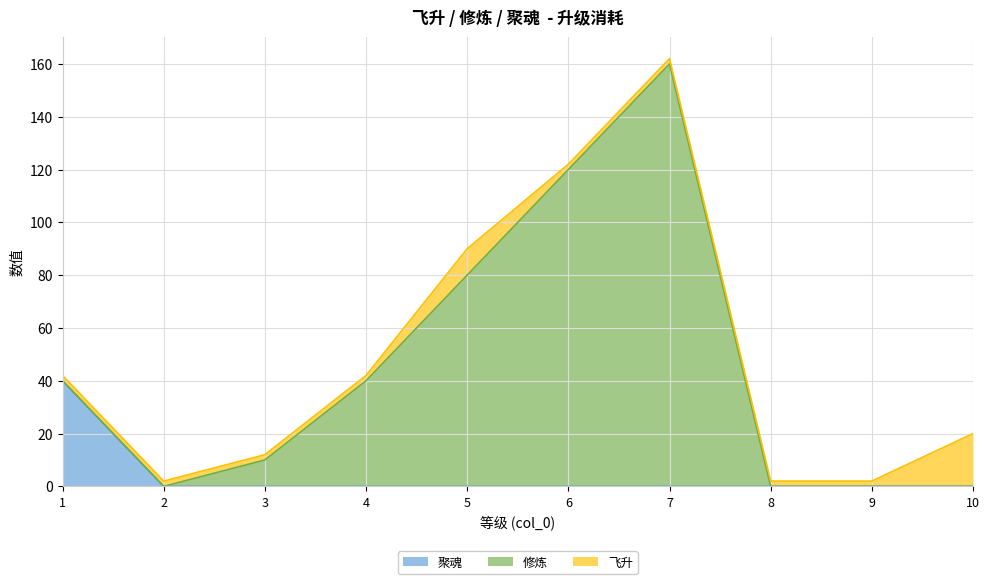

The 修炼 series shows 32 at 5. True or false?

False